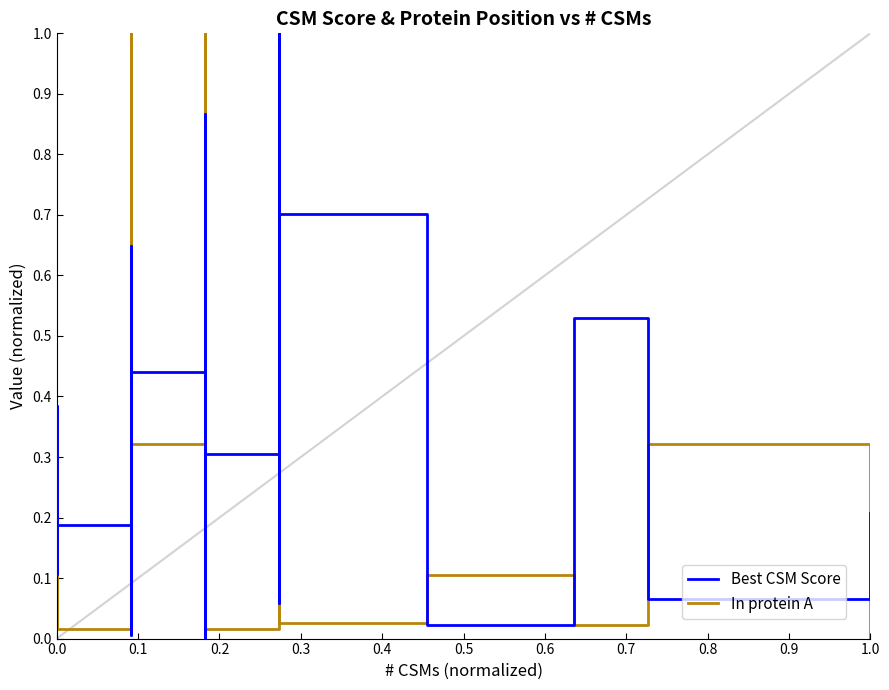

How many values in the In protein A series exceed 0?

38